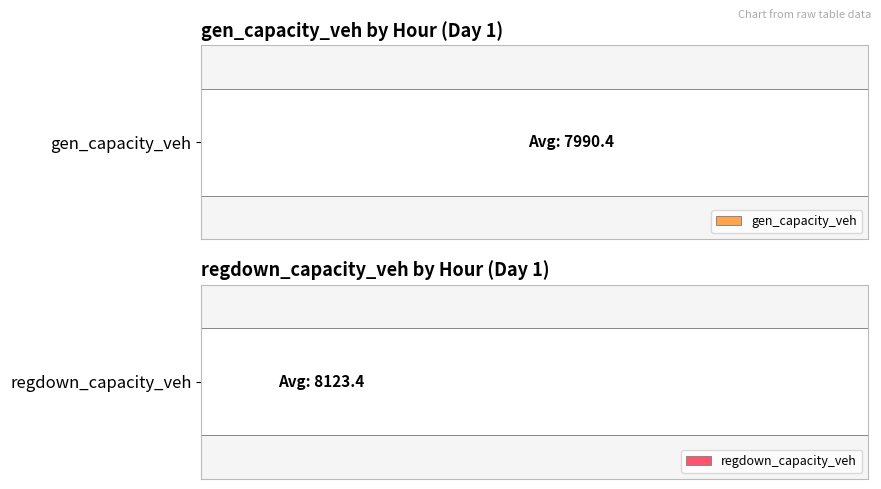

Count the number of data series in this chart.

2